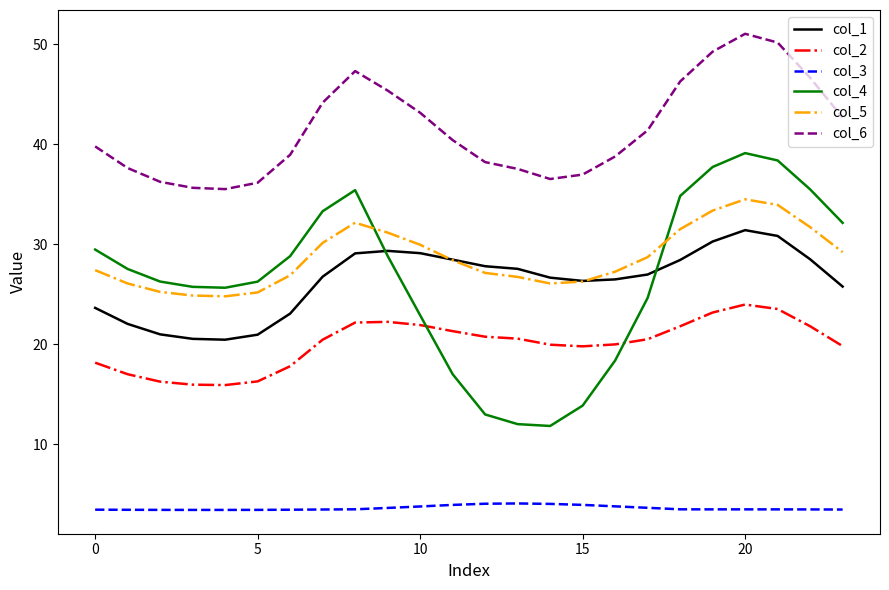

What is the greatest value displayed?

51.0